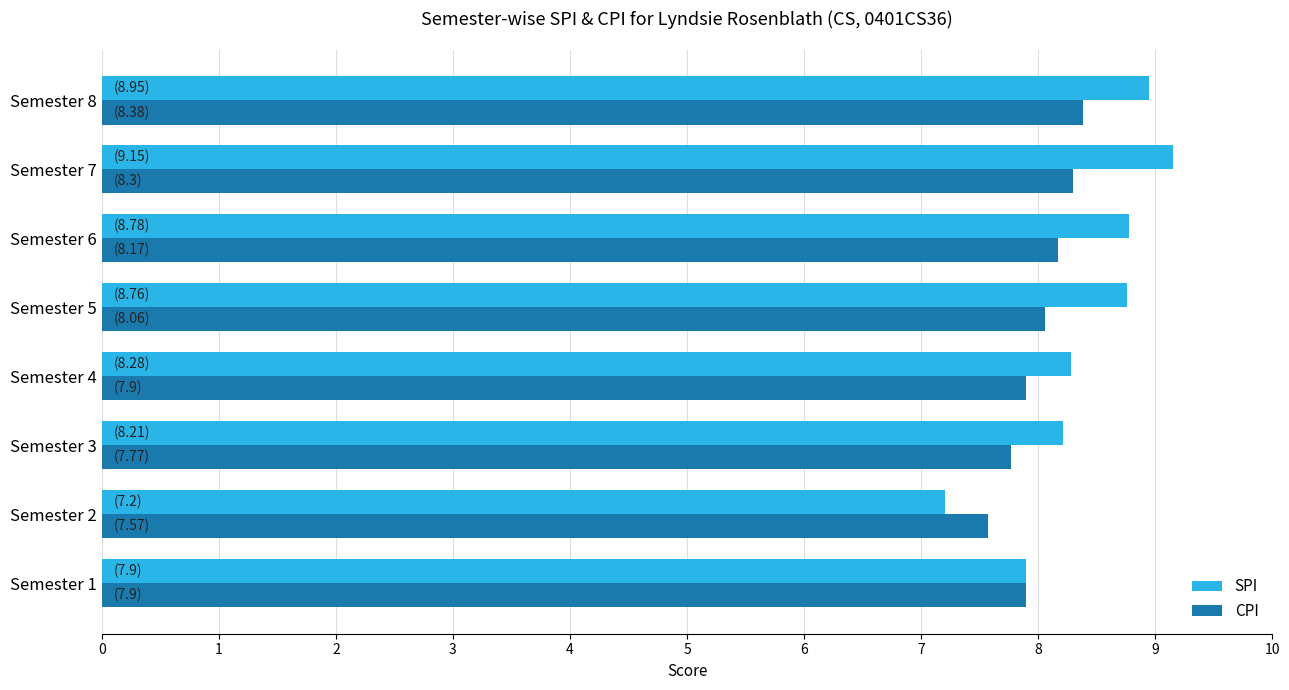

What is the average value of the SPI series?

8.4